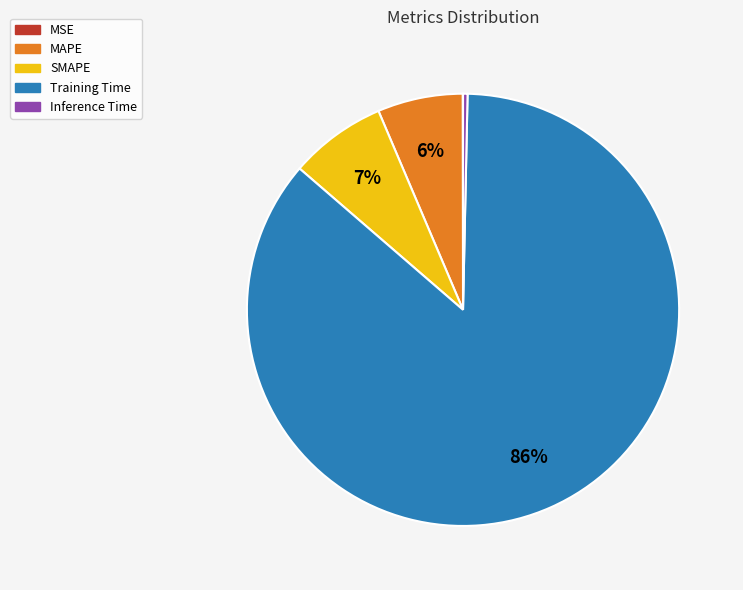

To the nearest percent, what percentage of the pie is SMAPE?

7%